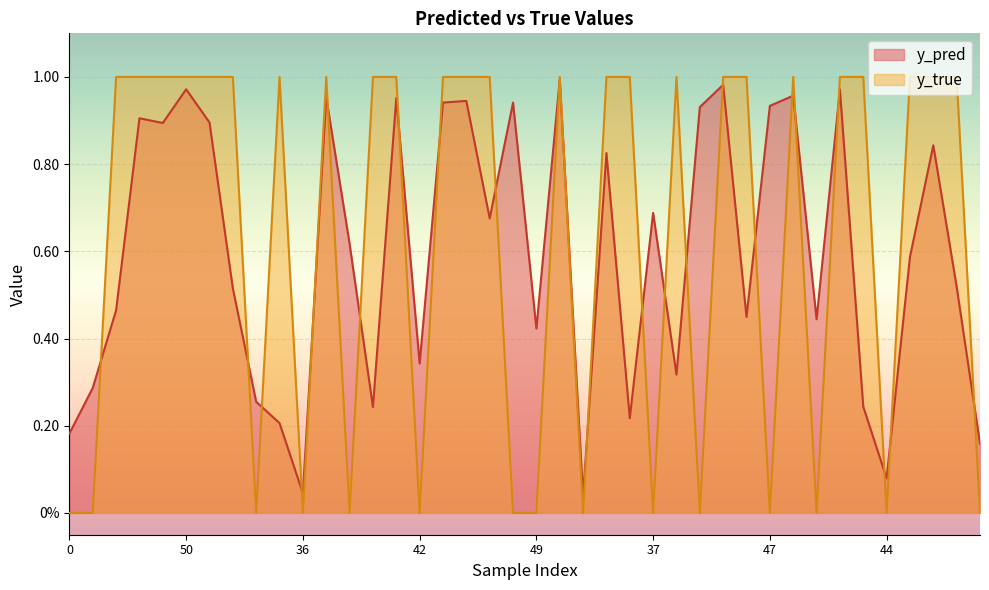

Reading right to left, list all the values displayed in this chart.

y_pred: 0.2	0.5	0.8	0.6	0.1	0.2	1.0	0.4	1.0	0.9	0.4	1.0	0.9	0.3	0.7	0.2	0.8	0.0	1.0	0.4	0.9	0.7	0.9	0.9	0.3	1.0	0.2	0.6	1.0	0.0	0.2	0.3	0.5	0.9	1.0	0.9	0.9	0.5	0.3	0.2
y_true: 0.0	1.0	1.0	1.0	0.0	1.0	1.0	0.0	1.0	0.0	1.0	1.0	0.0	1.0	0.0	1.0	1.0	0.0	1.0	0.0	0.0	1.0	1.0	1.0	0.0	1.0	1.0	0.0	1.0	0.0	1.0	0.0	1.0	1.0	1.0	1.0	1.0	1.0	0.0	0.0